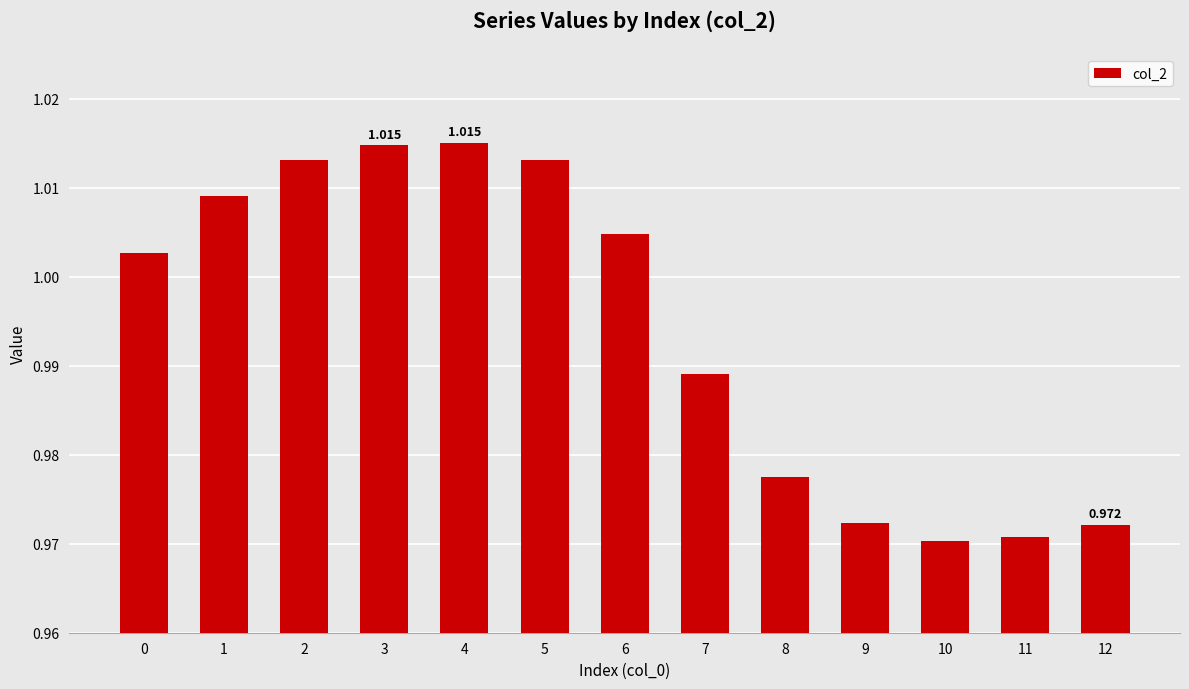

List the labels in order of value, smallest first.

10, 11, 12, 9, 8, 7, 0, 6, 1, 2, 5, 3, 4